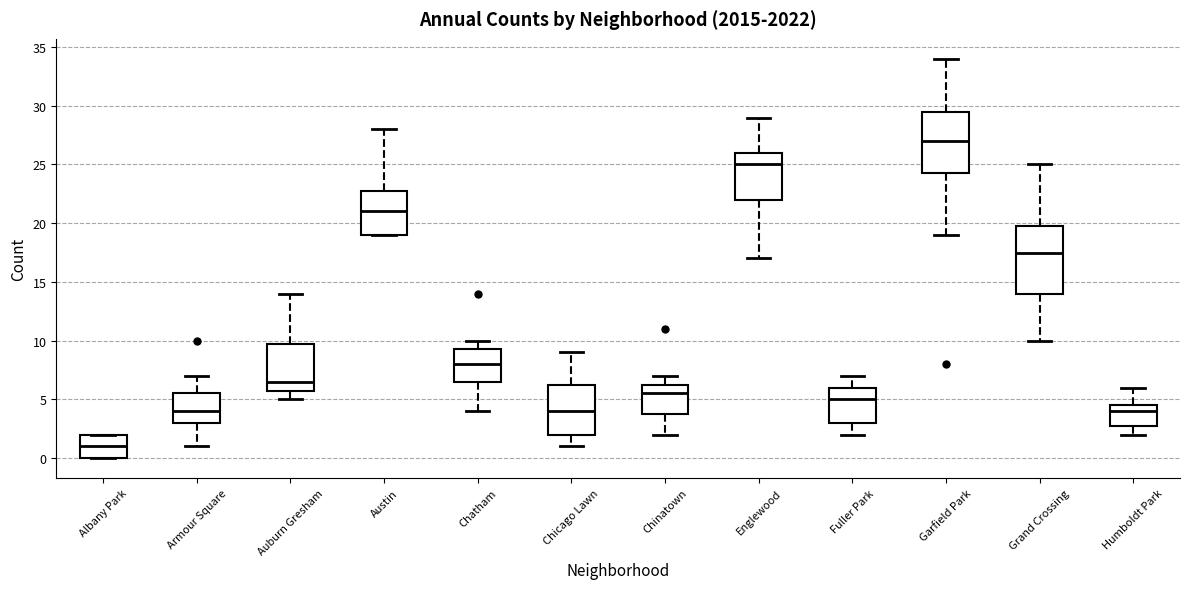

Which box's median line is the highest?

Garfield Park